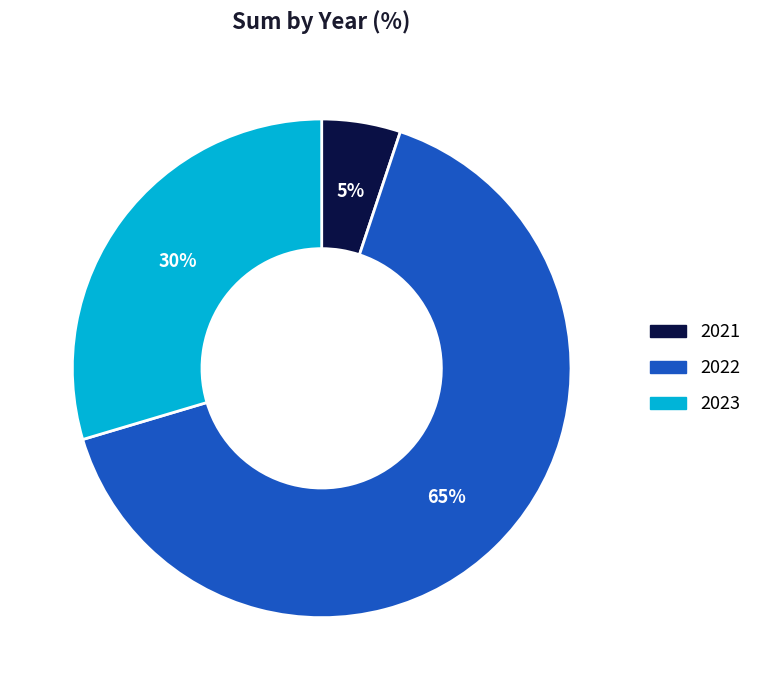

Which has a higher value, 2022 or 2021?

2022